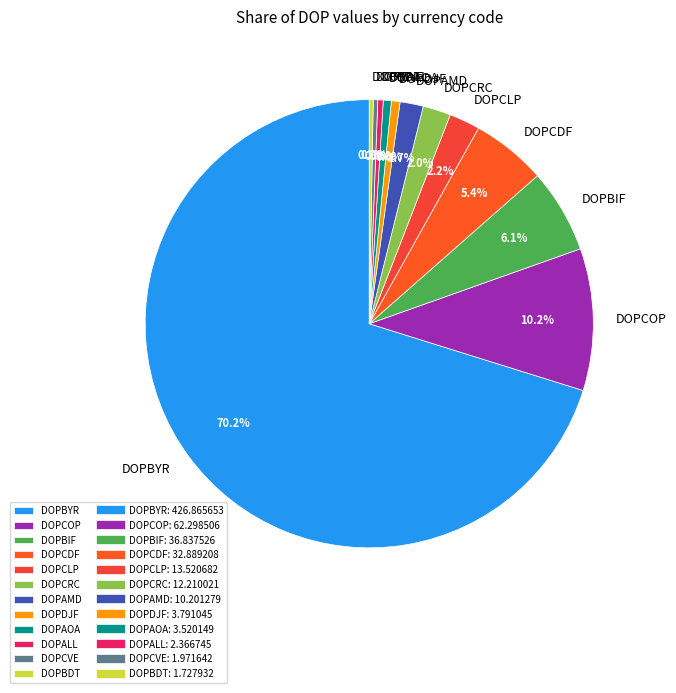

How much of the chart is everything except DOPCDF?

94.6%